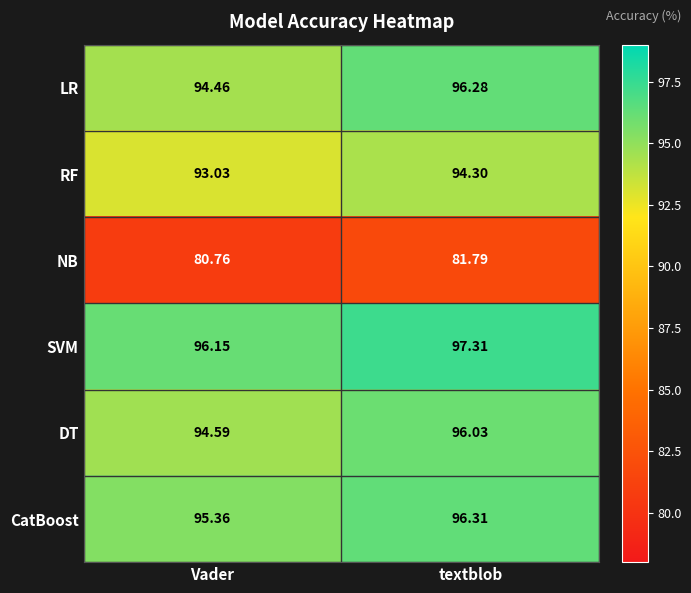

Which category has the highest value across all series?

textblob